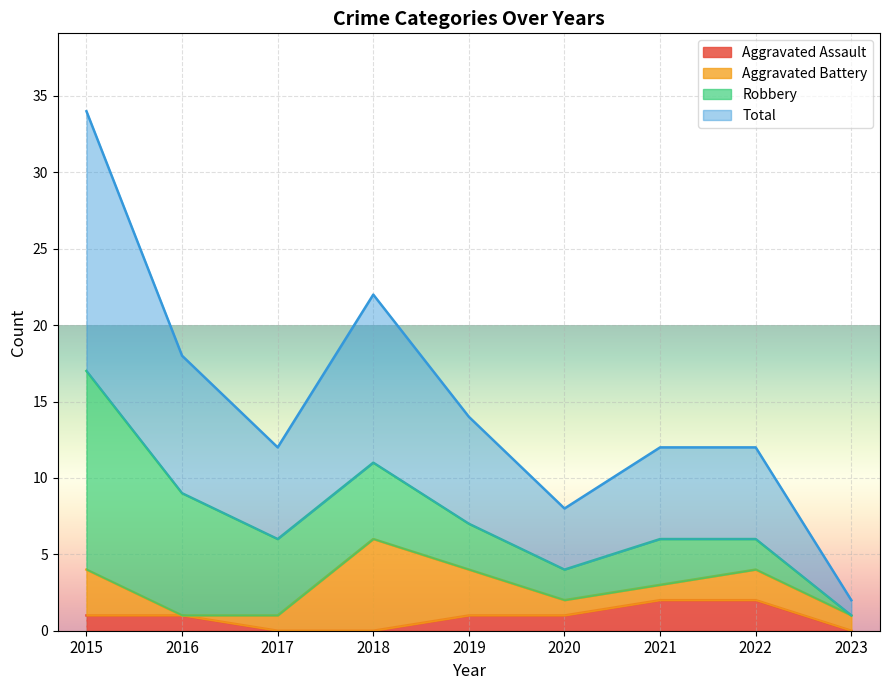

Which series has the largest range (max minus min)?

Total